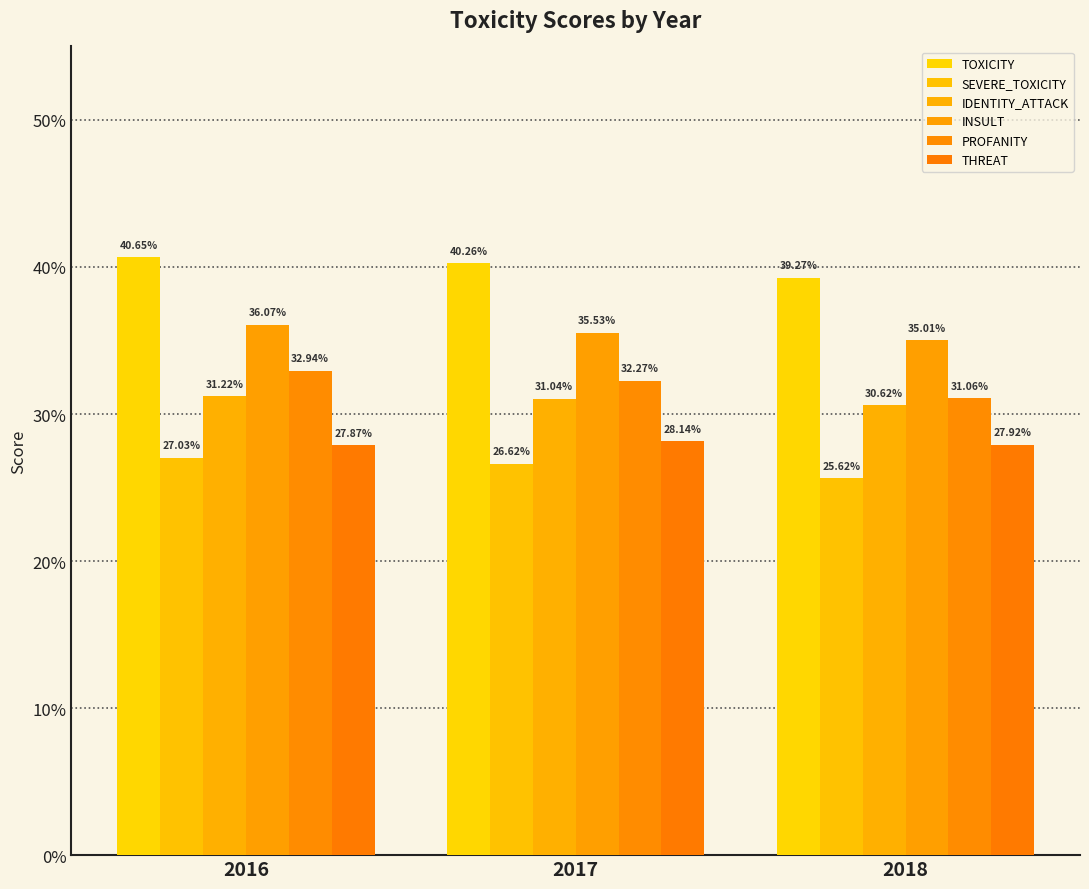

Count the THREAT values in the range 0 to 1.

3